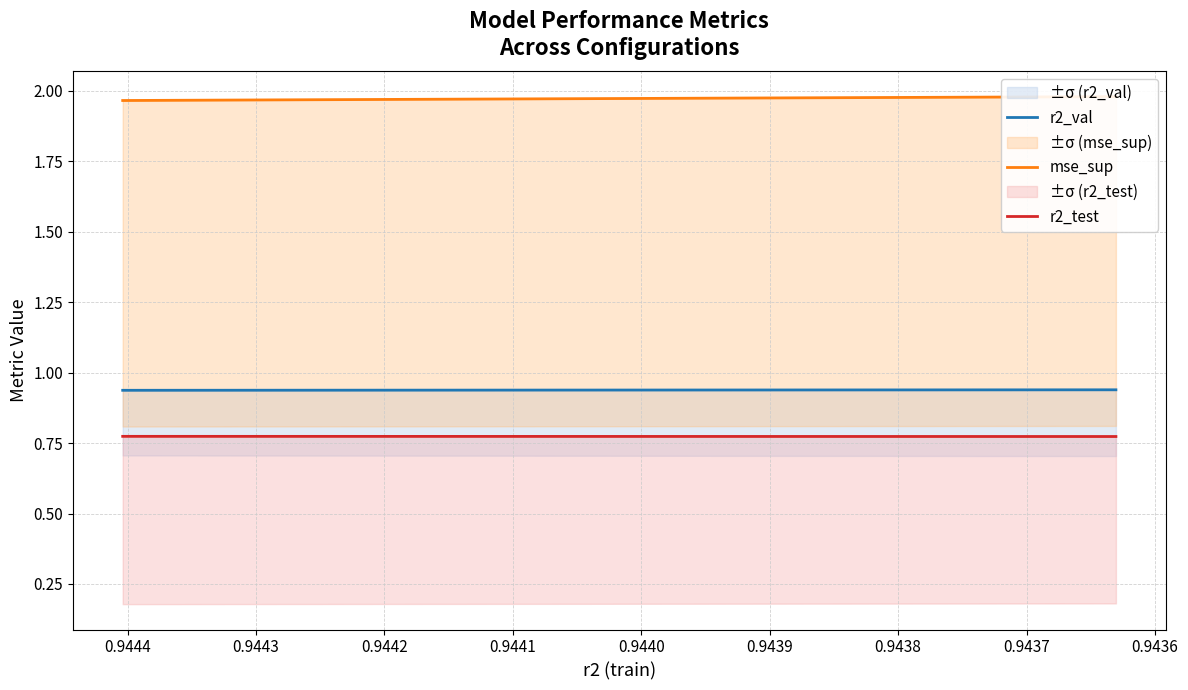

True or false: r2_val has more than 0 points higher than both neighbors.

False